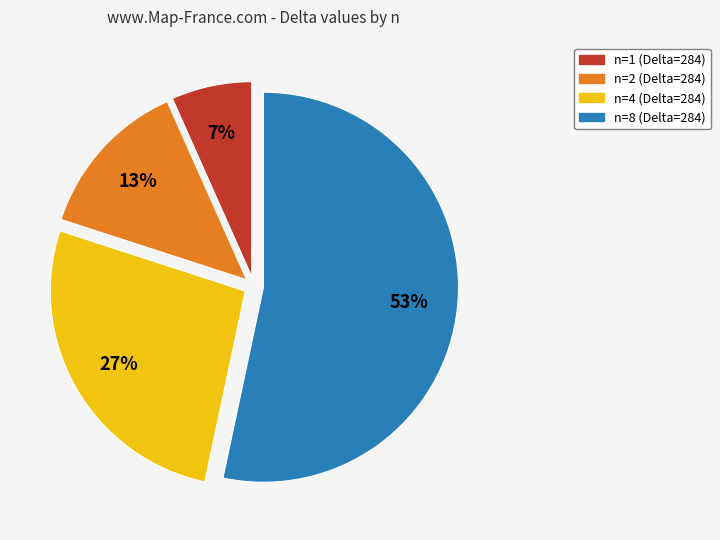

Is it true that n=2 (Delta=284) is 13% of the pie?

True